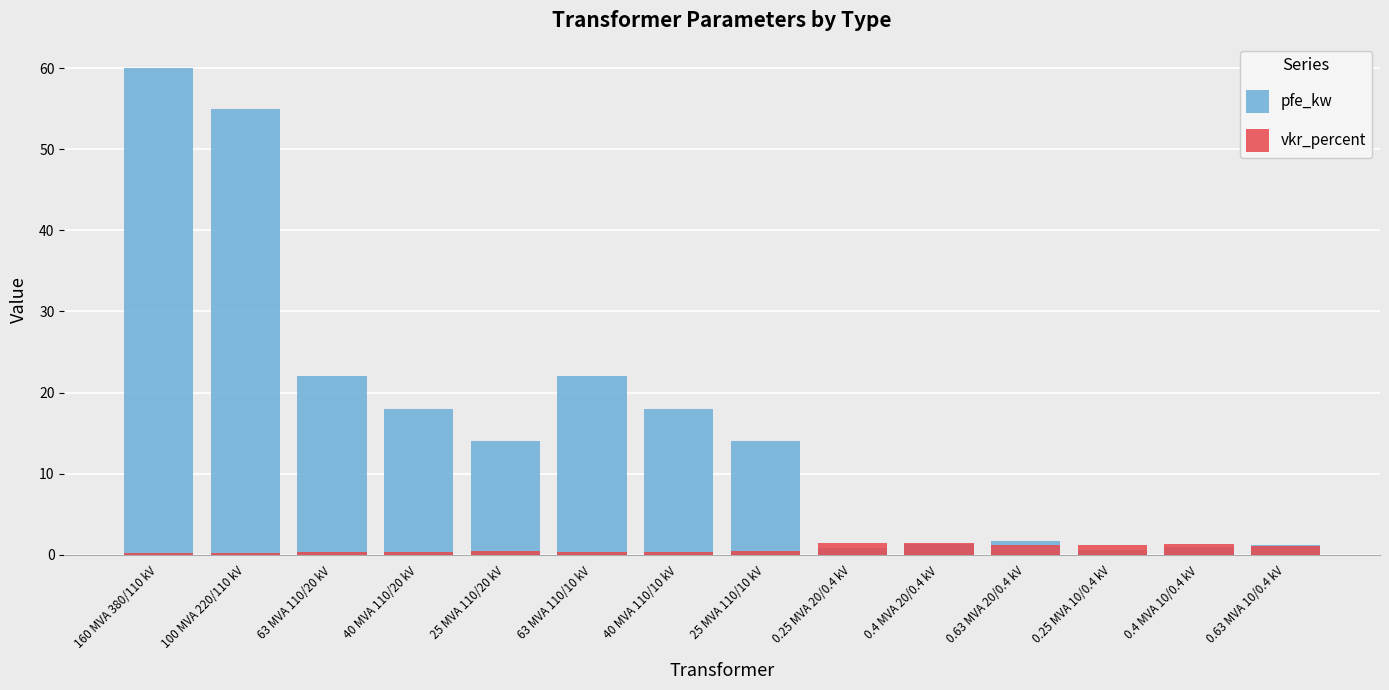

What is the label of the 4th bar from the left?

40 MVA 110/20 kV